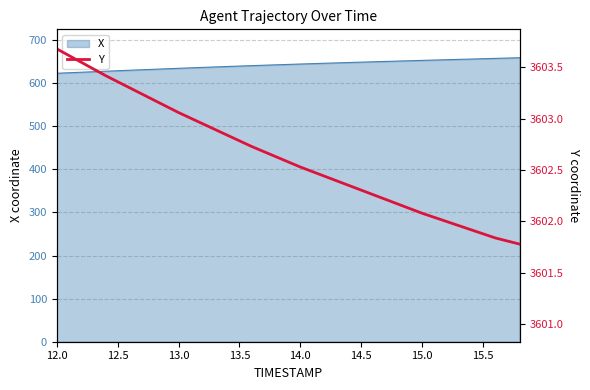

What is the highest value of the X series?

658.8